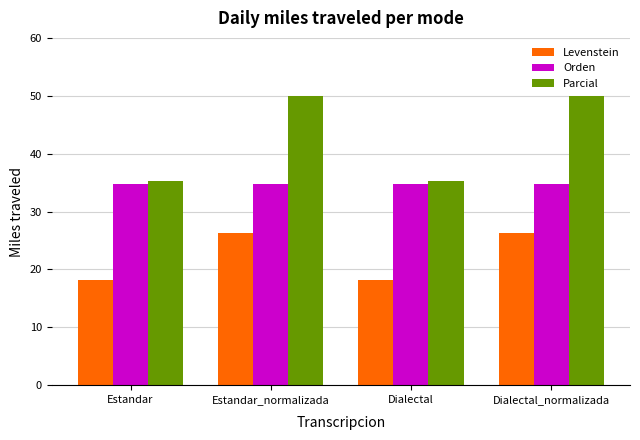

What position from the right is Estandar_normalizada?

3